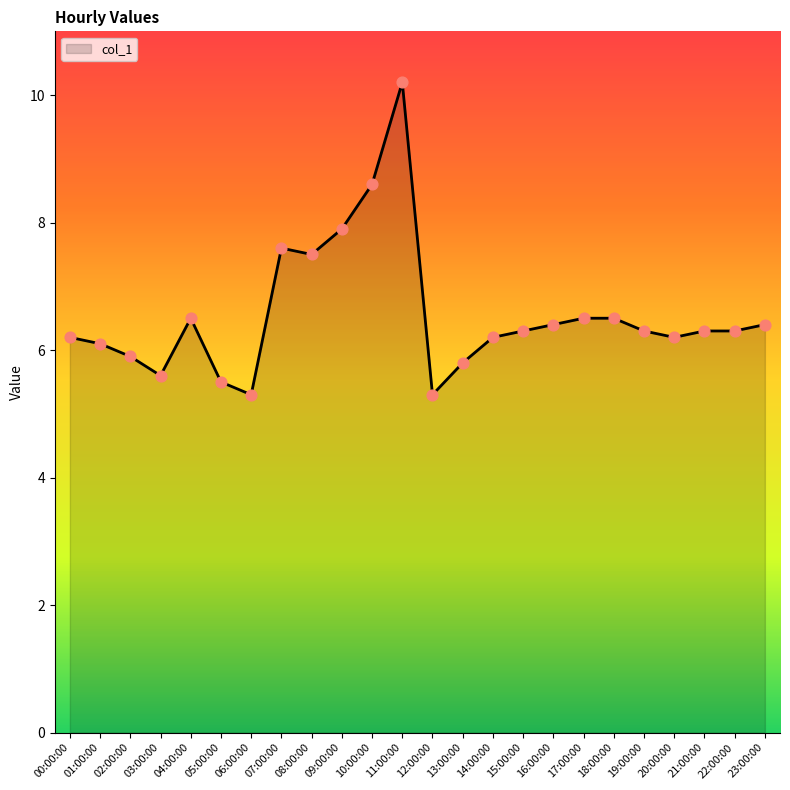

What is the ratio of the value at 14:00:00 to the value at 01:00:00?

1.0